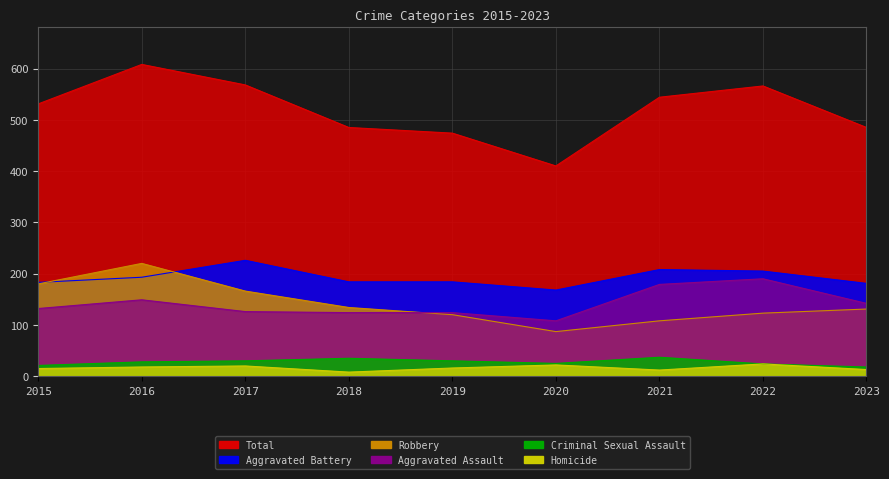

What is the lowest value of the Homicide series?

8